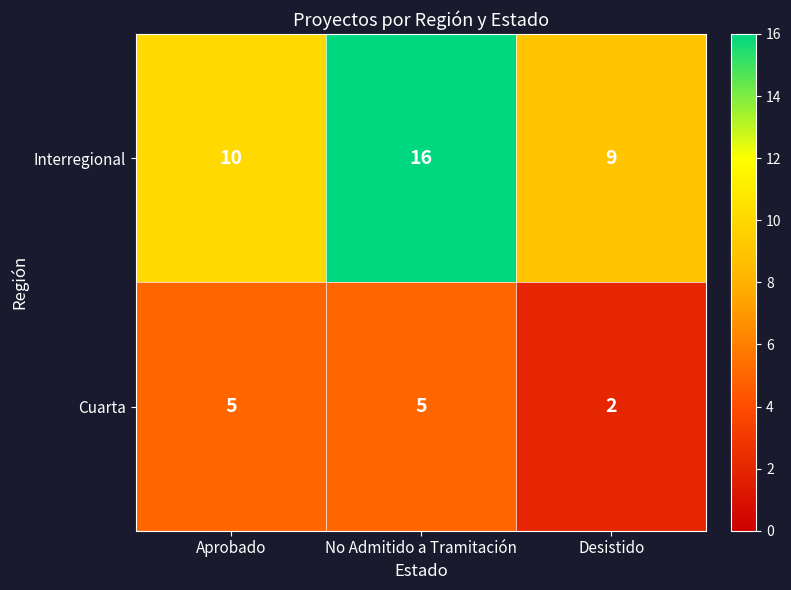

What is the average value of the Interregional series?

12